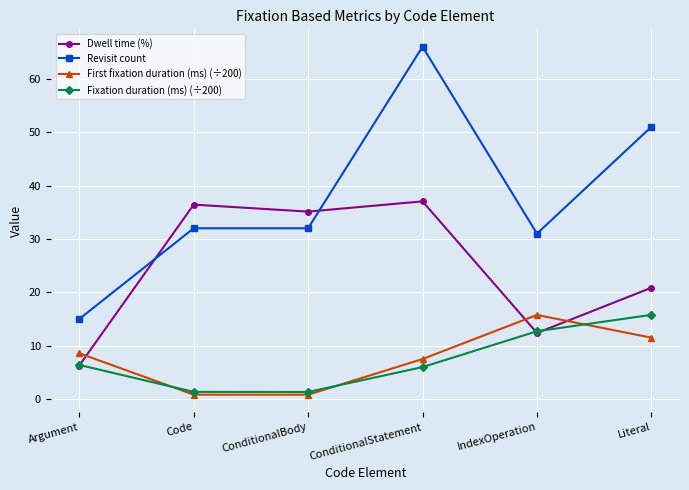

What is the total value across all series at Code?

70.6